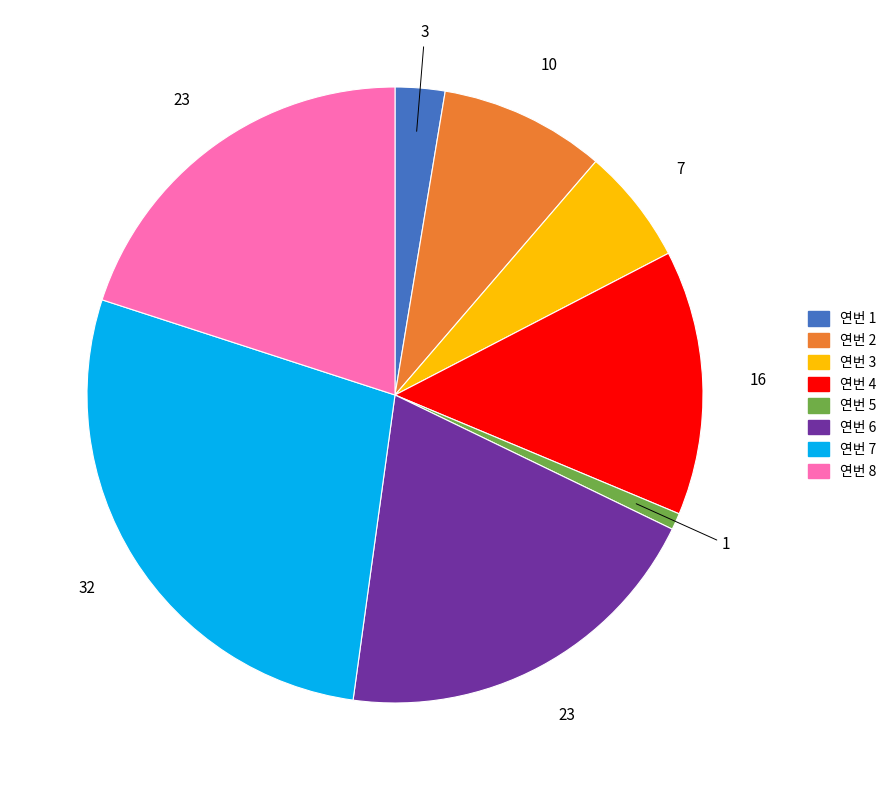

Is there a majority slice in this chart?

No